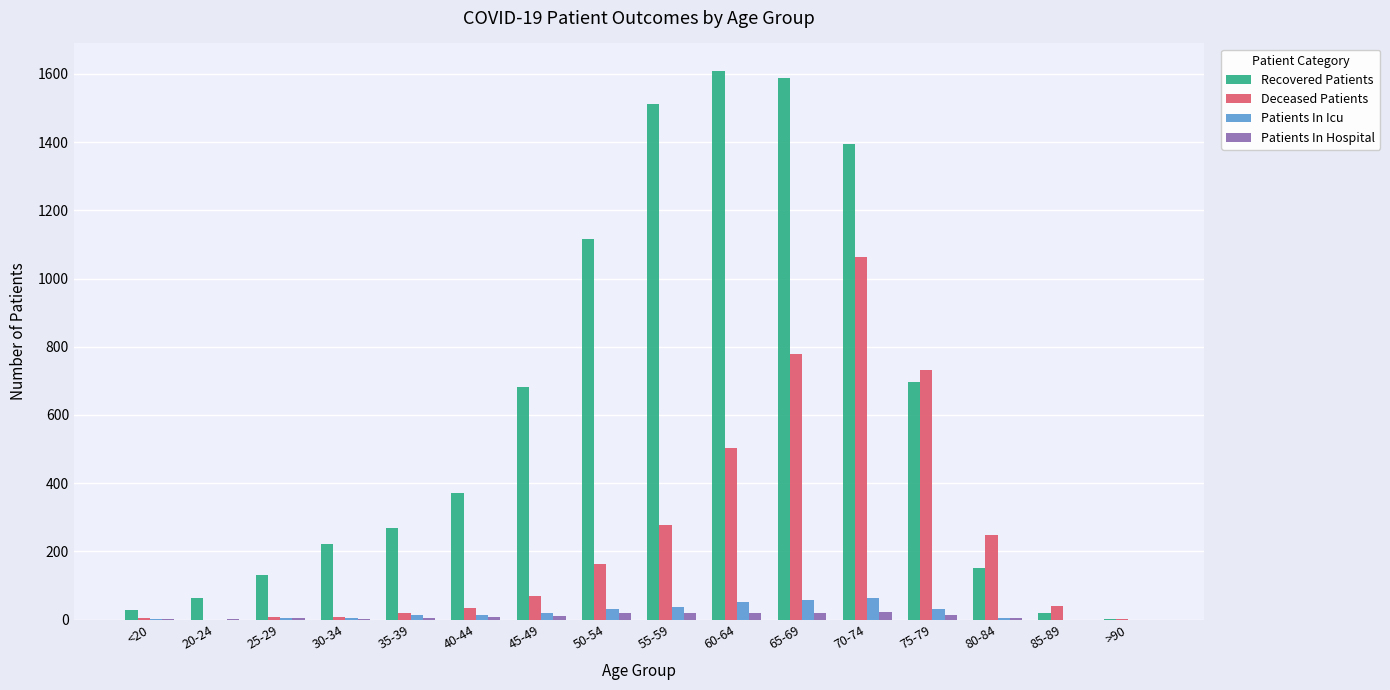

What is the highest value of the Patients In Icu series?

63